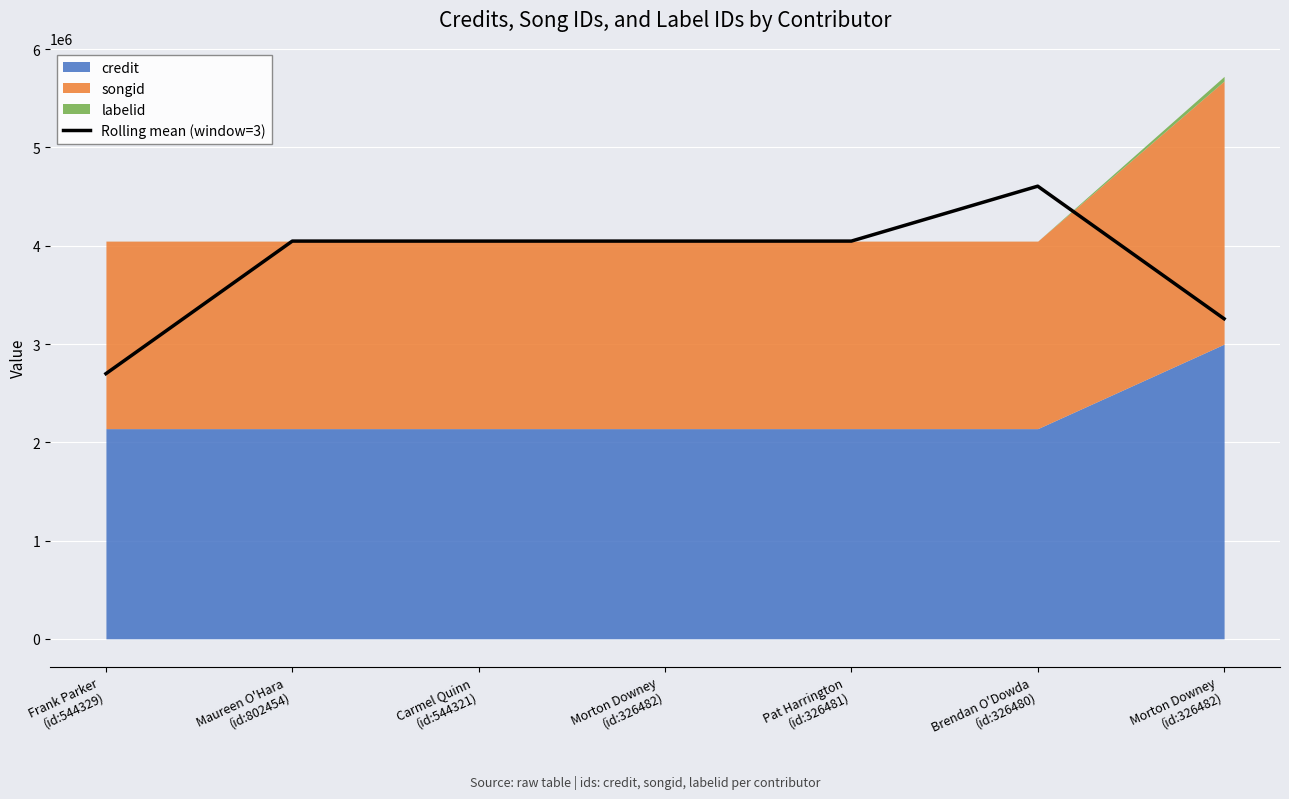

Does the chart display data point markers on the line(s)?

No